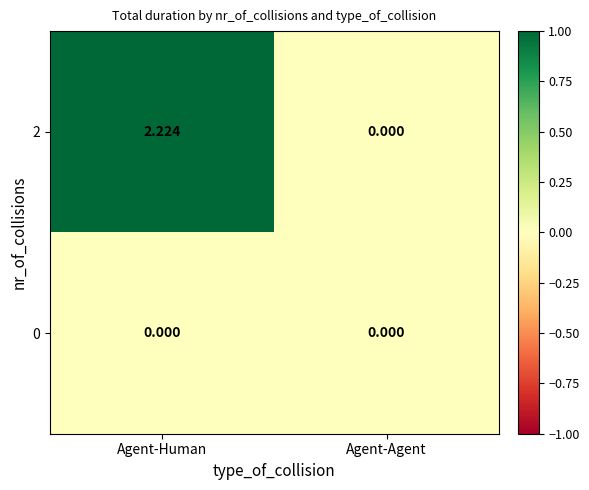

Is the value of 2 at Agent-Human greater than the value of 0 at Agent-Agent?

Yes